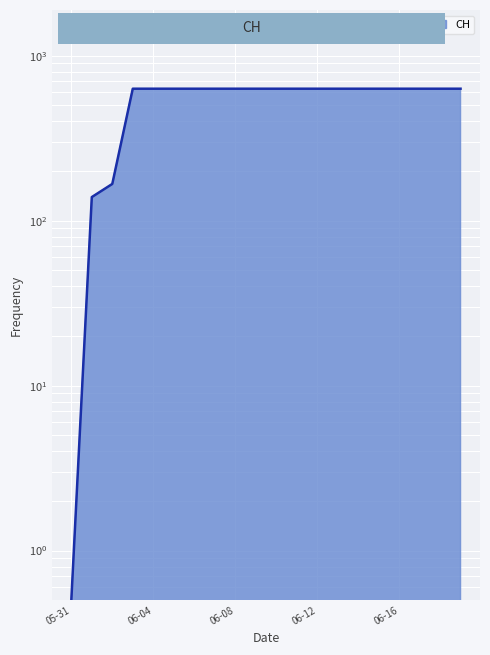

What is the minimum value shown in the chart?

0.5